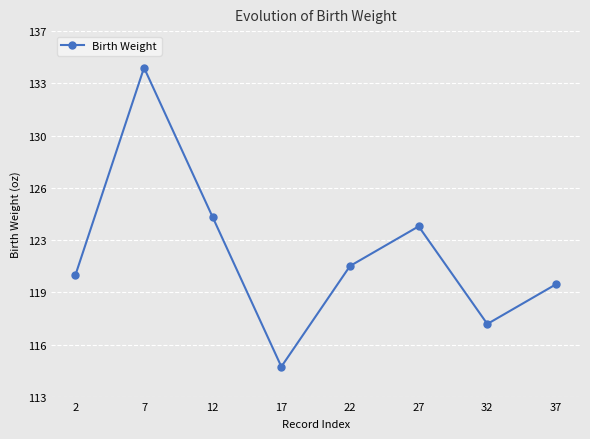

Rank the categories by value from lowest to highest.

17, 32, 37, 2, 22, 27, 12, 7